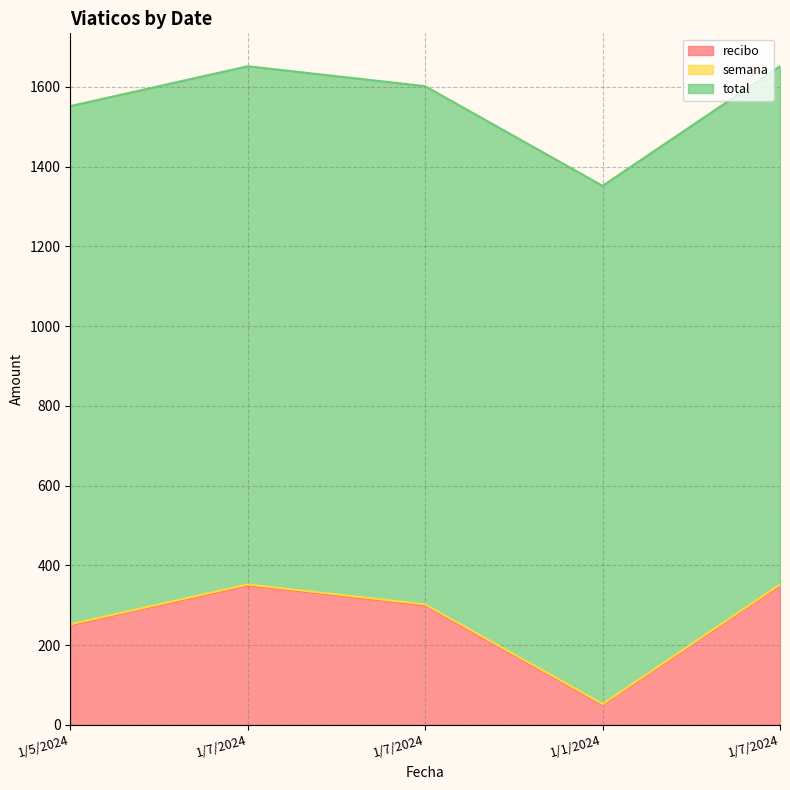

True or false: total and semana cross at least once.

False